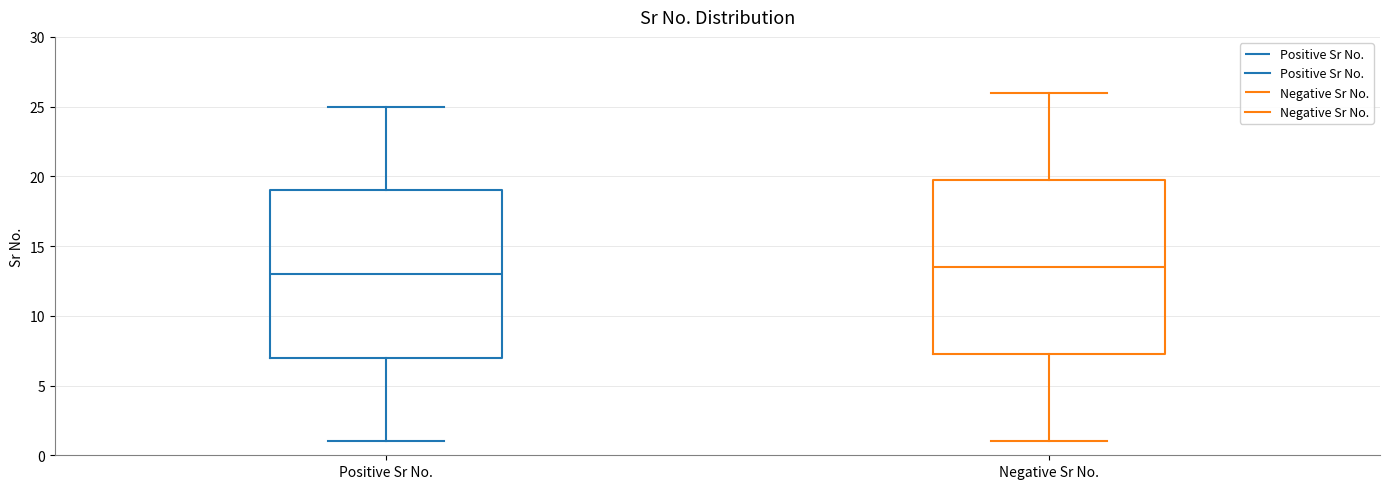

Where is the lower edge of the box for Negative Sr No. on the y-axis? The values are not printed on the chart, so give them approximately, as read against the axis.

7.5